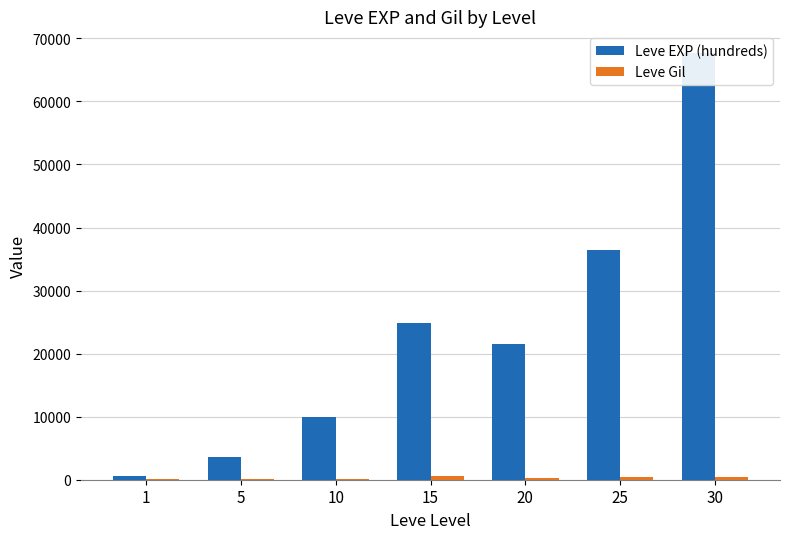

What is the difference between the maximum and minimum values in the Leve Gil series?

416